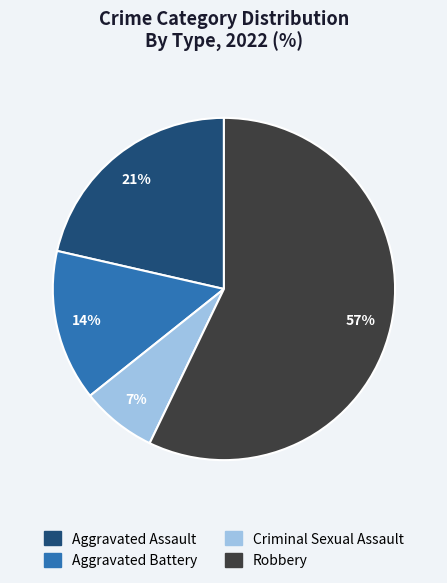

True or false: Robbery accounts for 50% of the total.

False